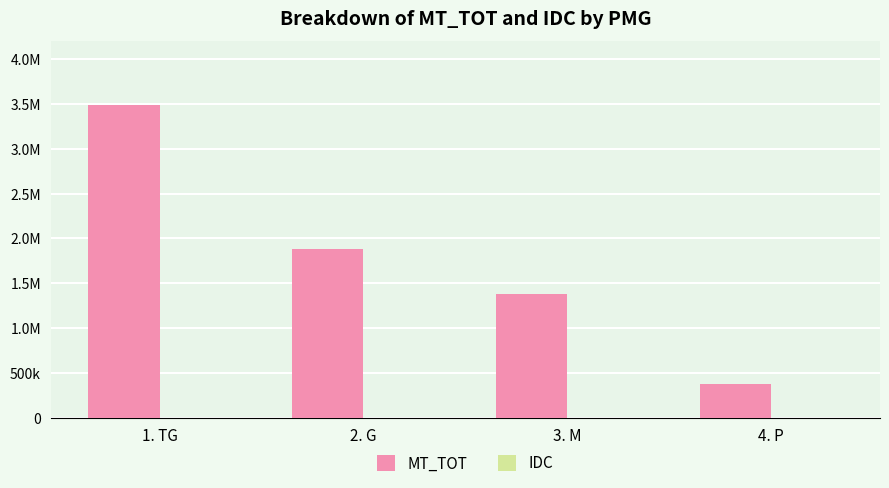

Are the bars grouped side by side (vs. stacked)?

Yes